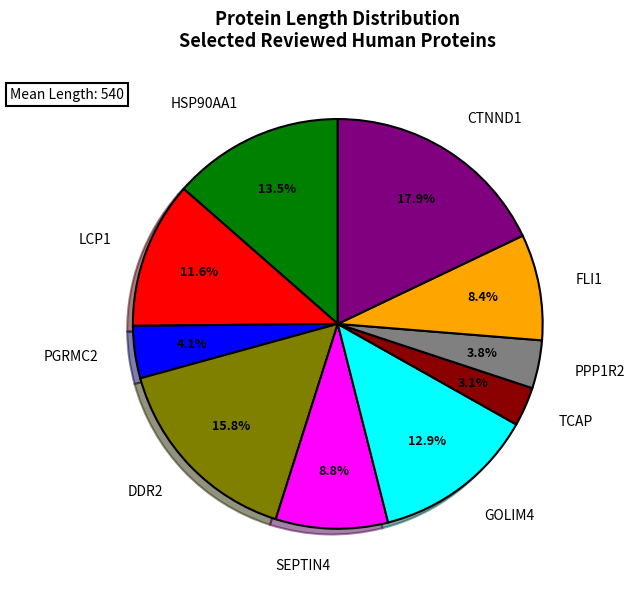

To the nearest percent, what percentage of the pie is CTNND1?

18%